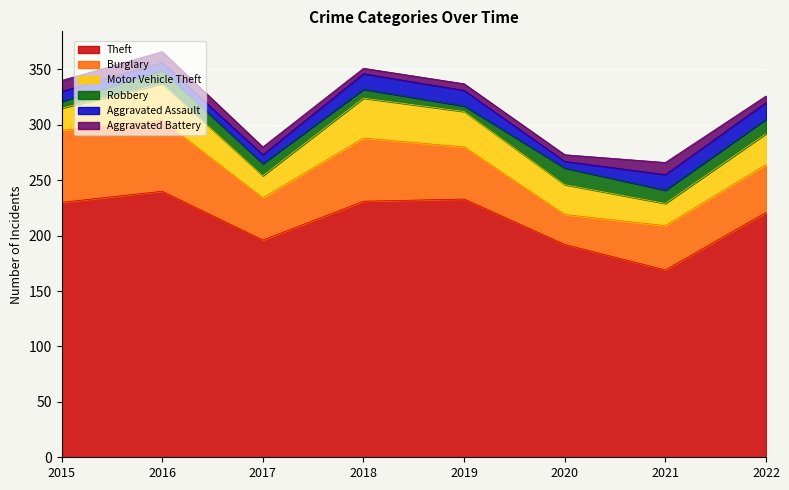

What is the value of the Aggravated Battery point at the 8th from the left?

6